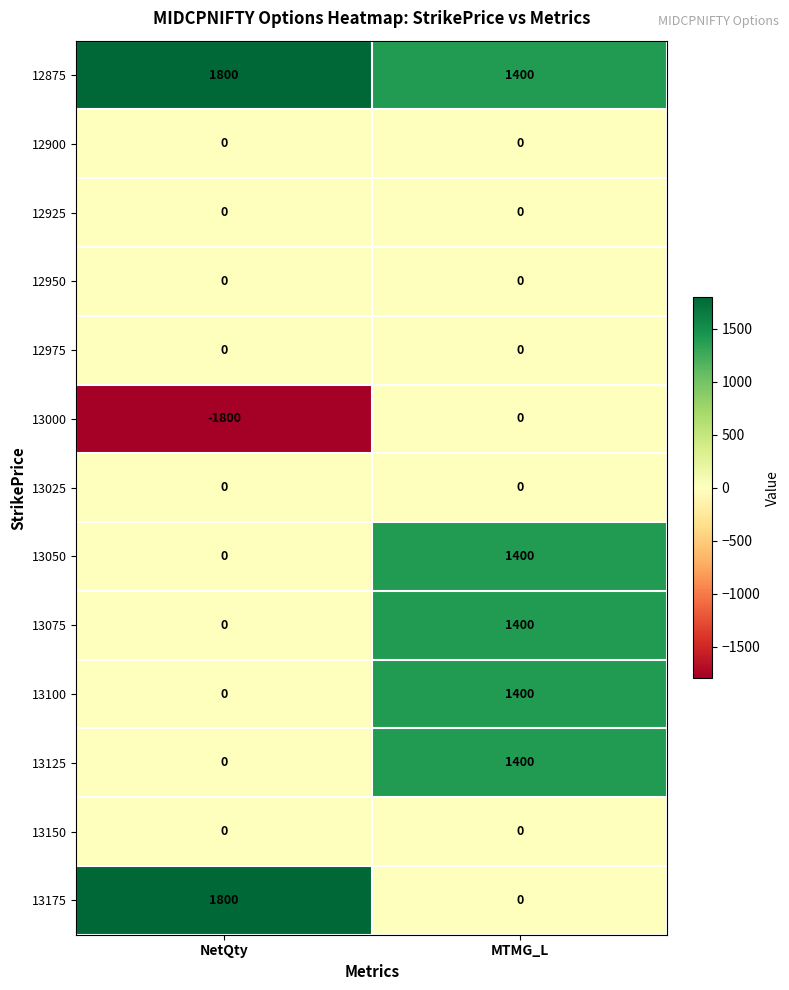

The 12925 series shows 0 at MTMG_L. True or false?

True